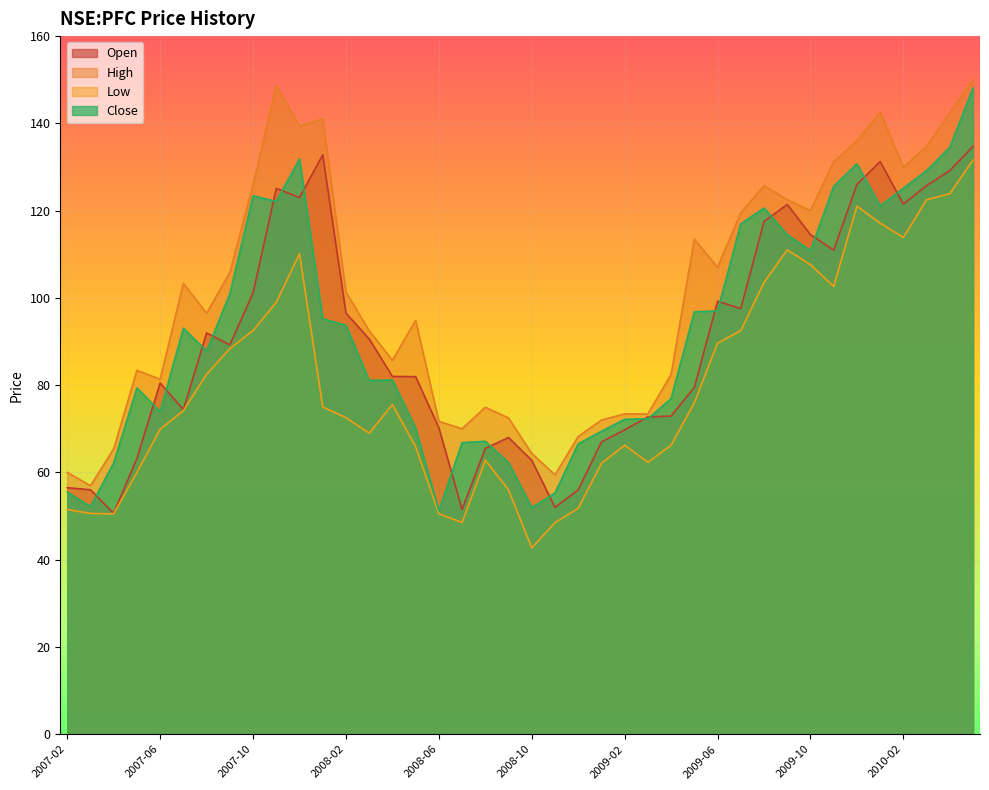

Does the chart display data point markers on the line(s)?

No